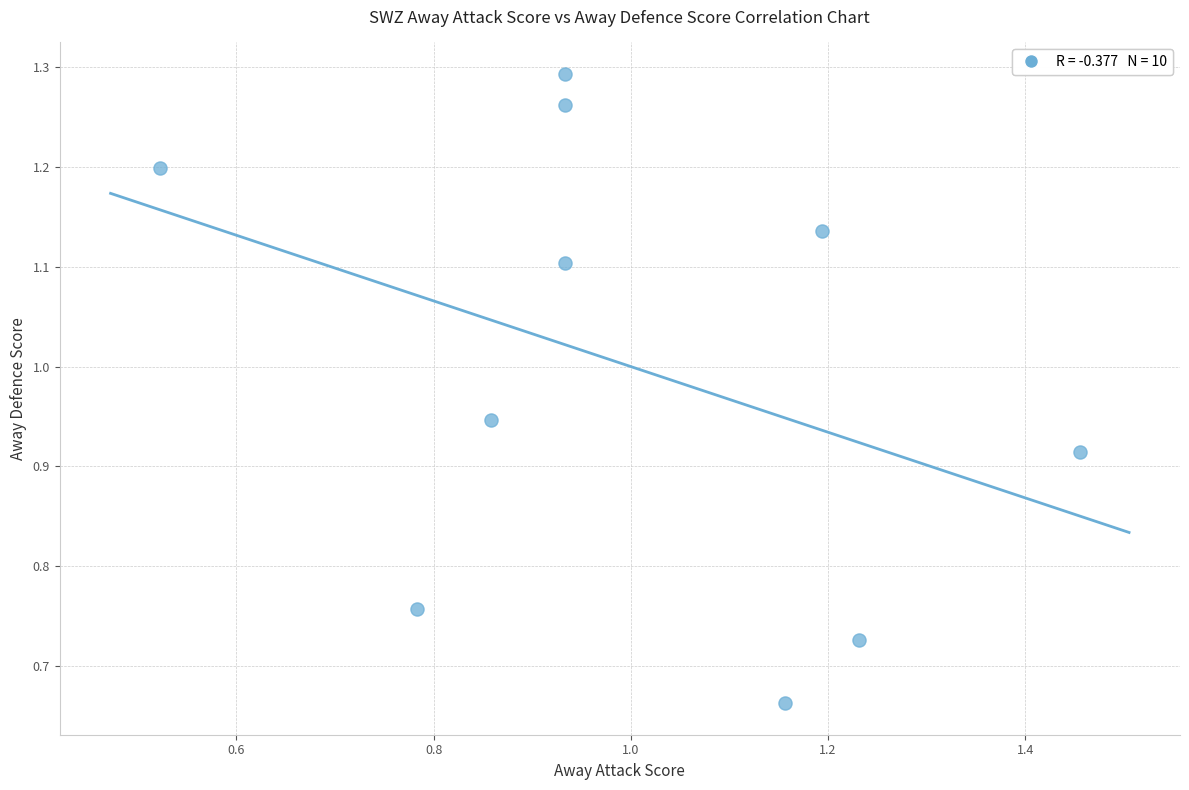

What is the range of Y values (max minus min)?

0.6